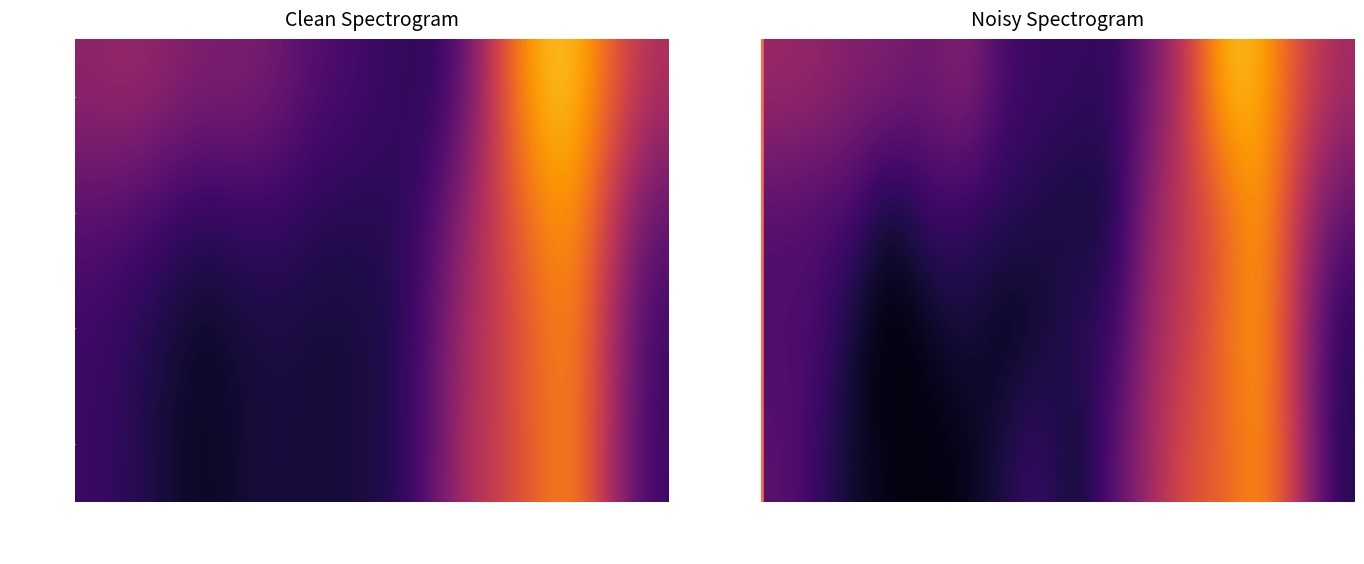

What is the average value of the price series?

0.4